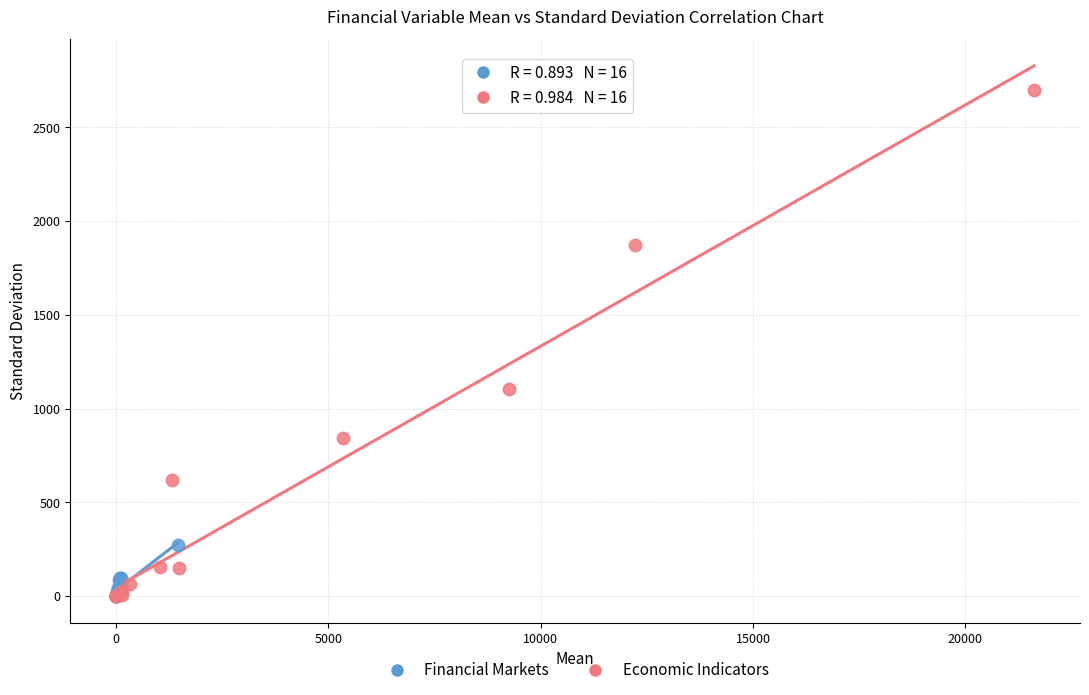

Which series contains the highest Y value?

Economic Indicators